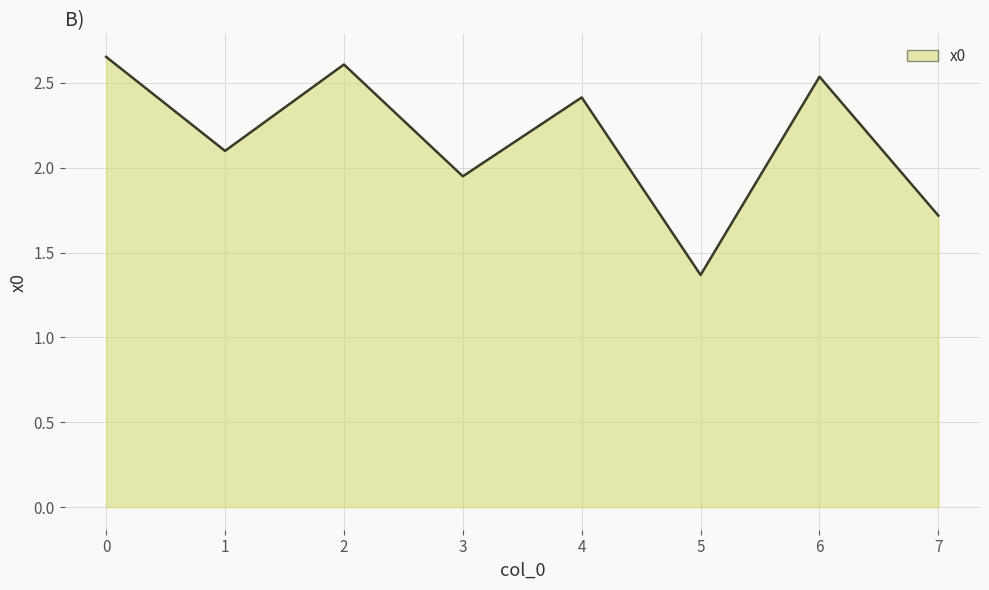

Which category has the lowest value across all series?

5